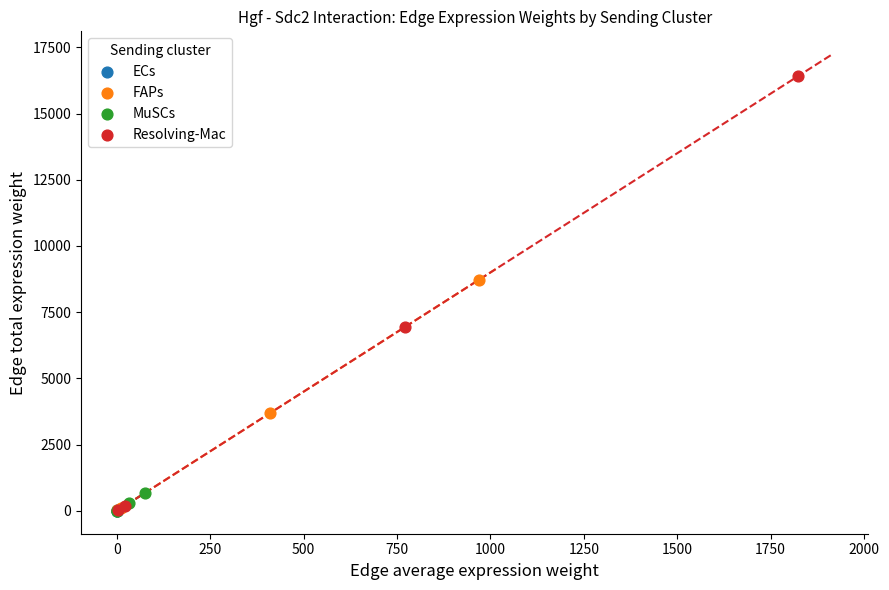

Which series contains the highest Y value?

Resolving-Mac